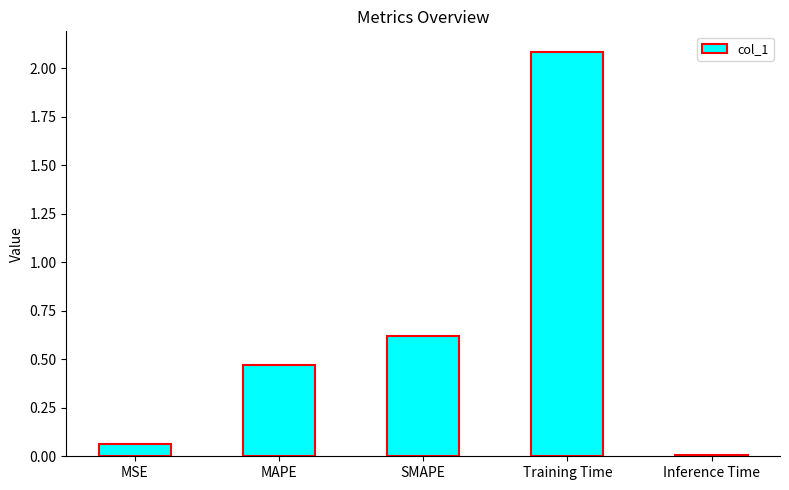

Which label corresponds to the smallest value in the chart?

Inference Time